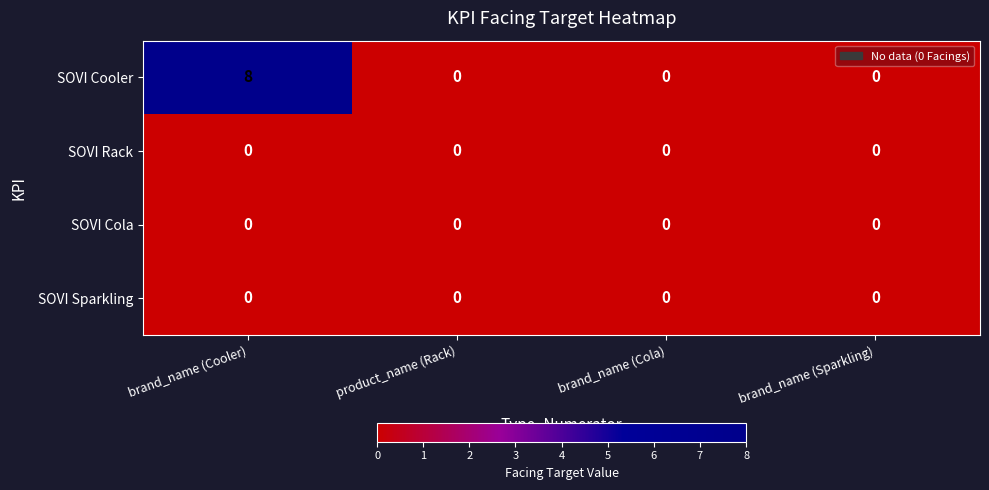

Reading left to right, extract all data points from this chart.

SOVI Cooler: brand_name (Cooler)=8	product_name (Rack)=0	brand_name (Cola)=0	brand_name (Sparkling)=0
SOVI Rack: brand_name (Cooler)=0	product_name (Rack)=0	brand_name (Cola)=0	brand_name (Sparkling)=0
SOVI Cola: brand_name (Cooler)=0	product_name (Rack)=0	brand_name (Cola)=0	brand_name (Sparkling)=0
SOVI Sparkling: brand_name (Cooler)=0	product_name (Rack)=0	brand_name (Cola)=0	brand_name (Sparkling)=0